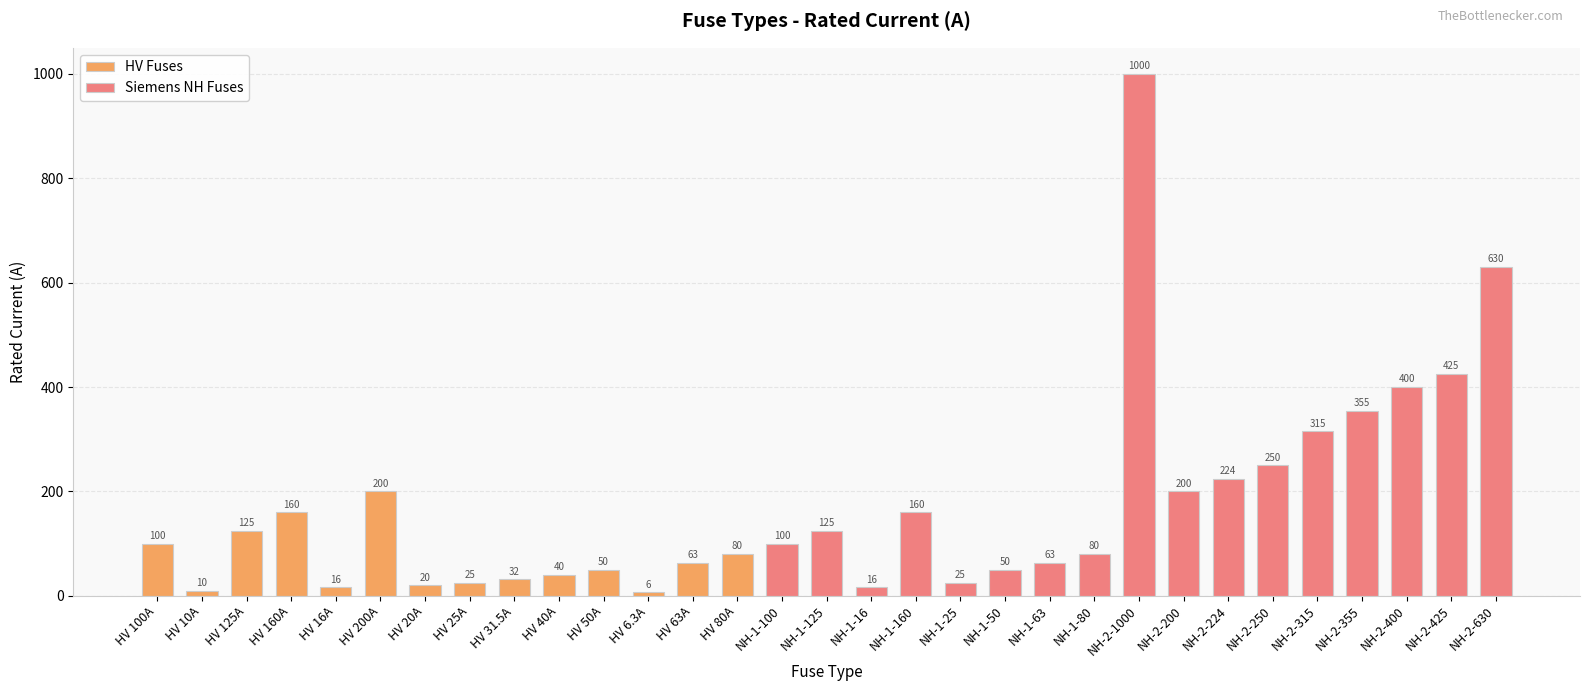

Read the value at NH-1-16.

16.0